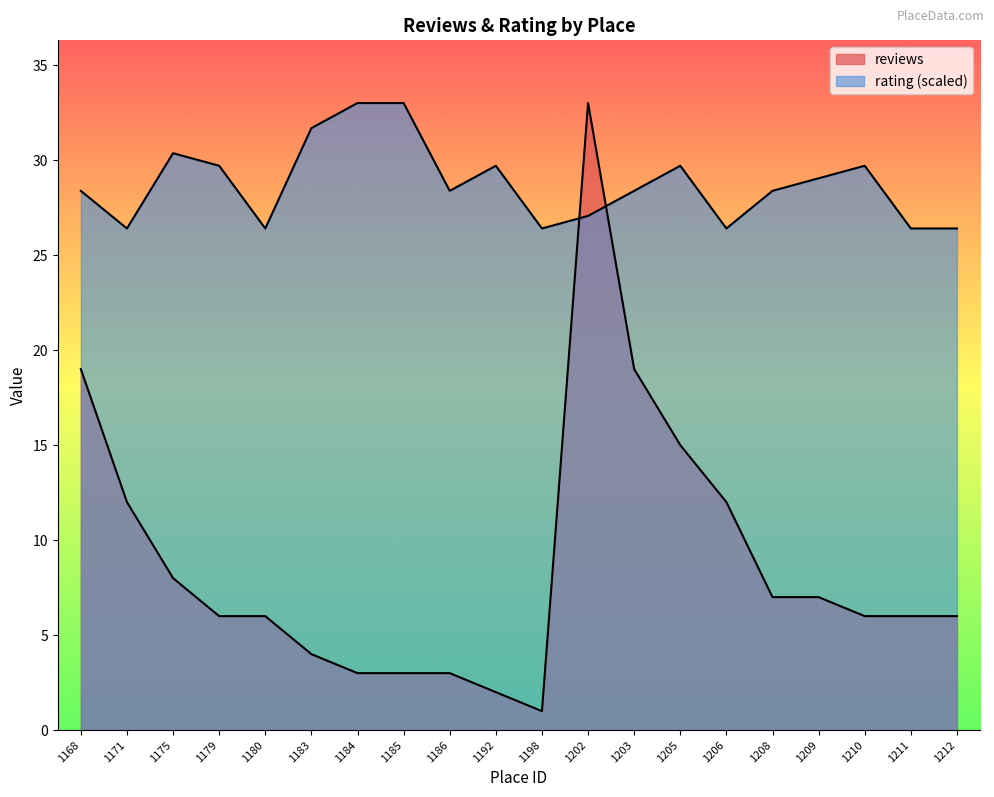

What is the value of the rating point at the 19th from the left?

26.4